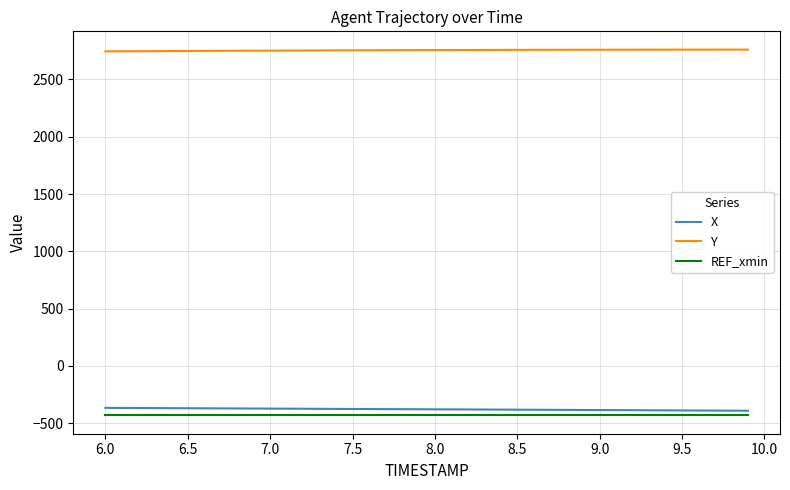

Which series has the largest total across all categories?

Y